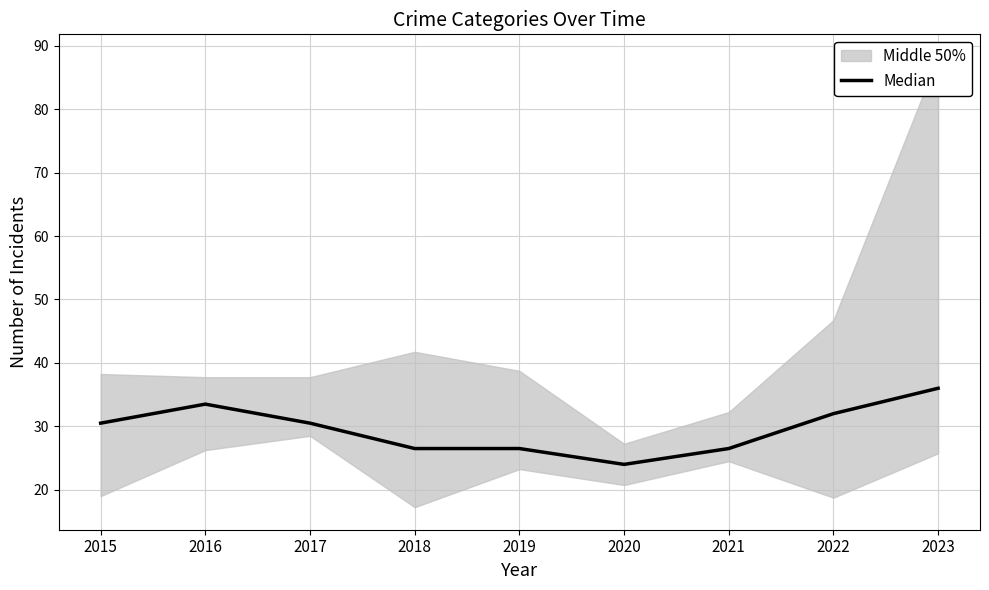

Reading left to right, what are all the values shown in this chart?

2015=30.5	2016=33.5	2017=30.5	2018=26.5	2019=26.5	2020=24.0	2021=26.5	2022=32.0	2023=36.0